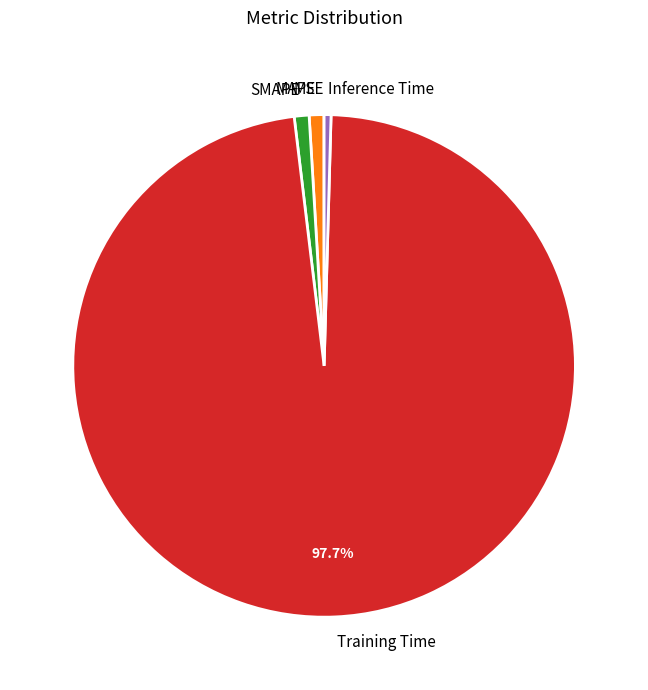

Does Training Time represent more than half of the total?

Yes